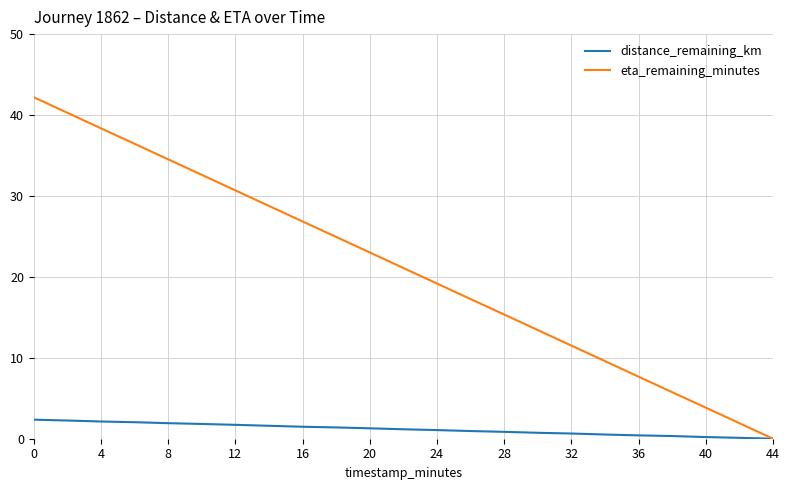

What is the average value of the eta_remaining_minutes series?

21.1